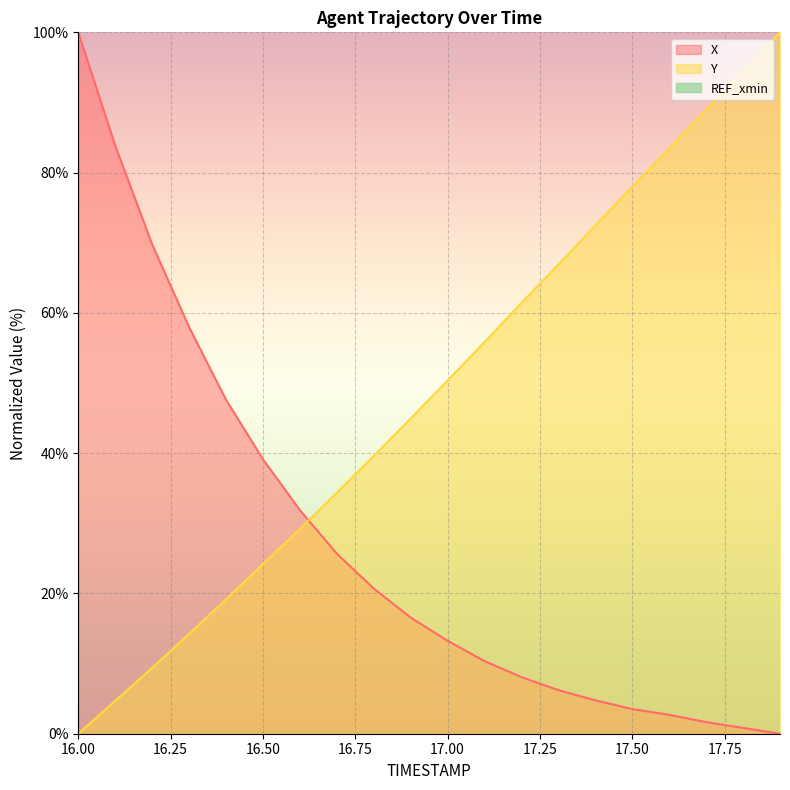

How many lines are shown in the chart?

2